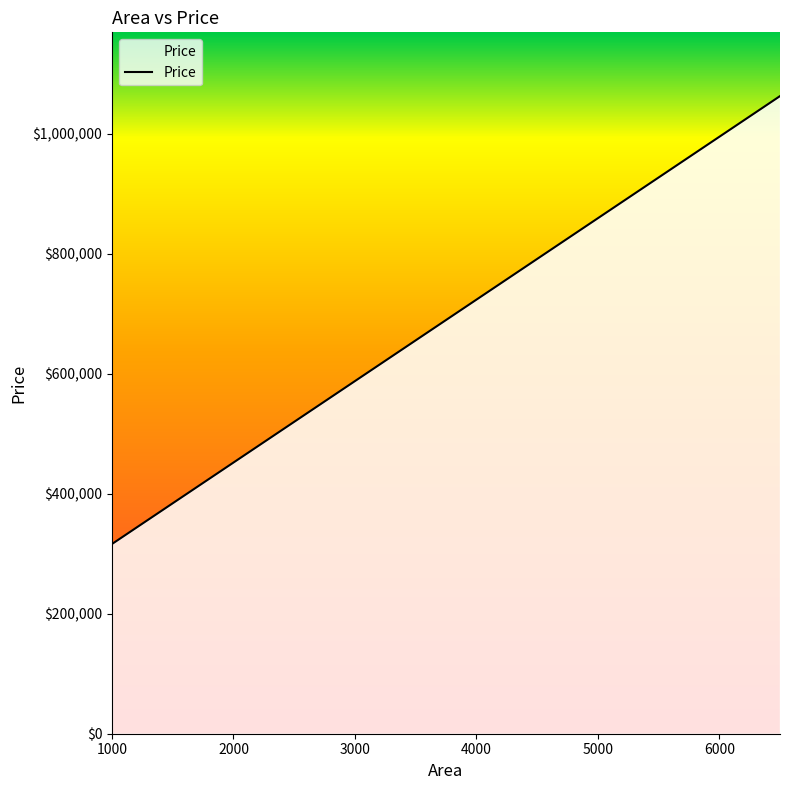

Reading left to right, transcribe all the data shown in this chart.

316404.1	452191.8	479349.3	506506.8	533664.4	560821.9	587979.5	642294.5	696609.6	723767.1	832397.3	886712.3	995342.5	1063236.3